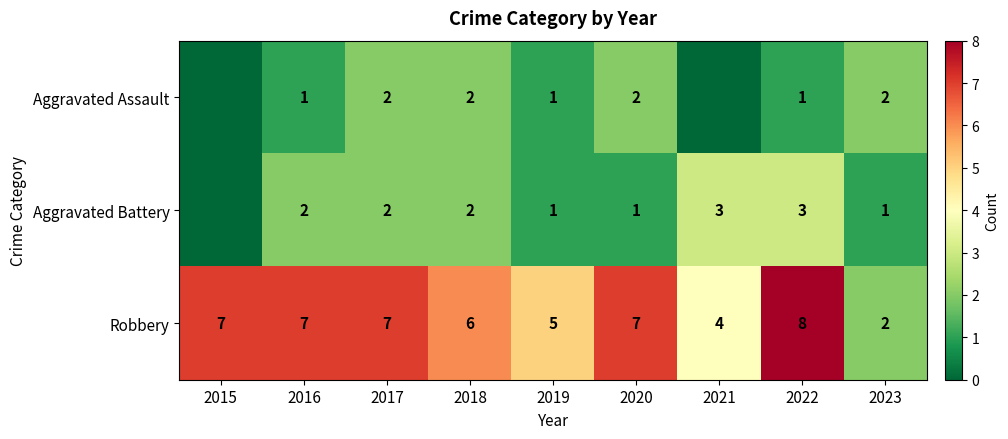

At which label is Aggravated Assault closest to 1?

2016